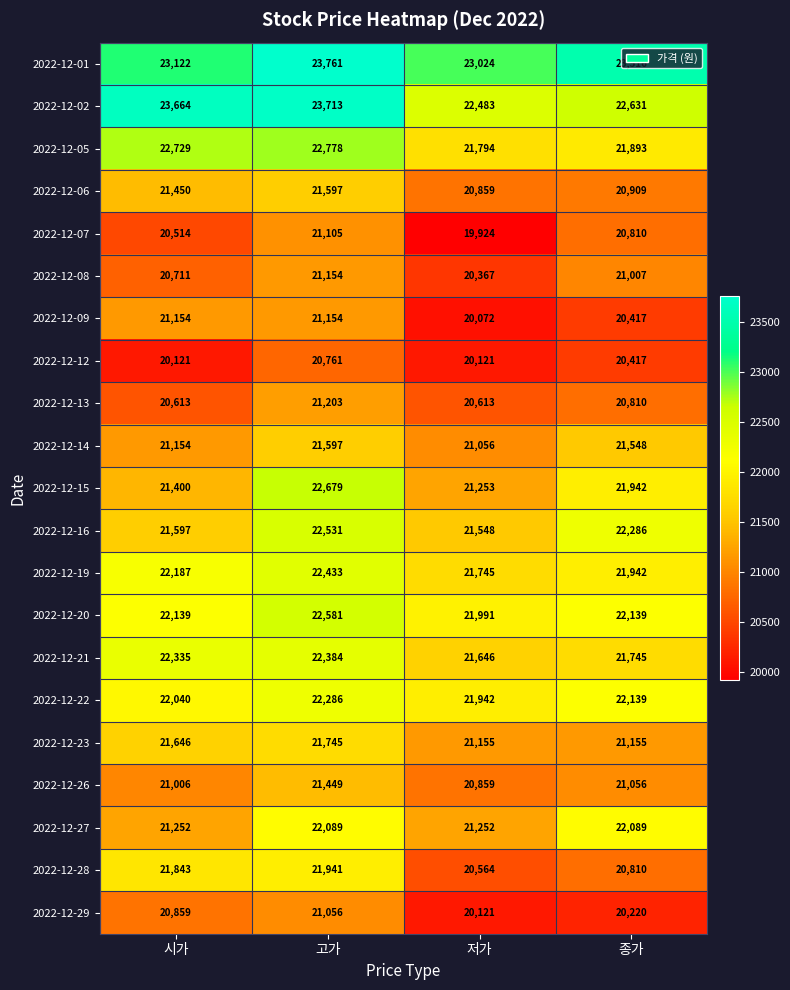

What is the greatest value displayed?

23761